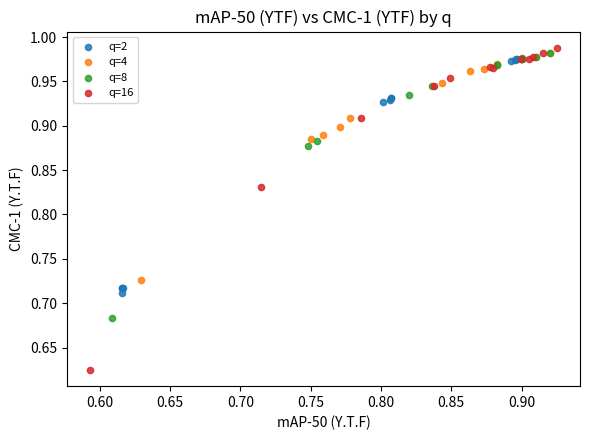

What are all the series names shown in the legend?

q=2, q=4, q=8, q=16